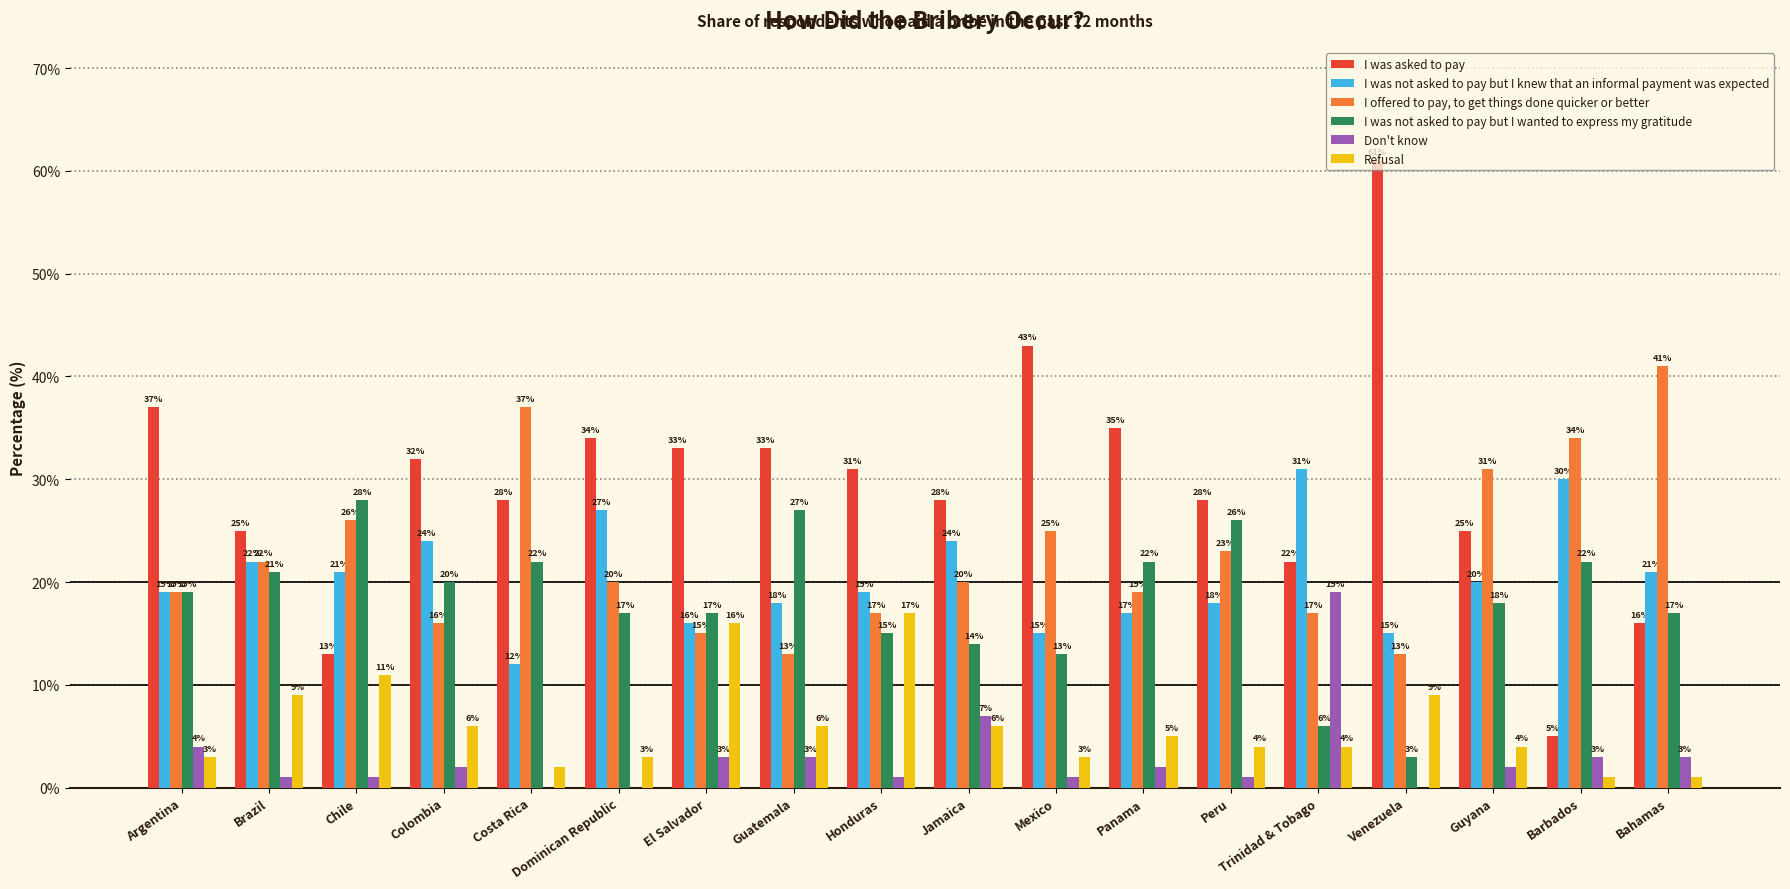

Is the value of I was asked to pay at Honduras greater than the value of Don't know at Venezuela?

Yes